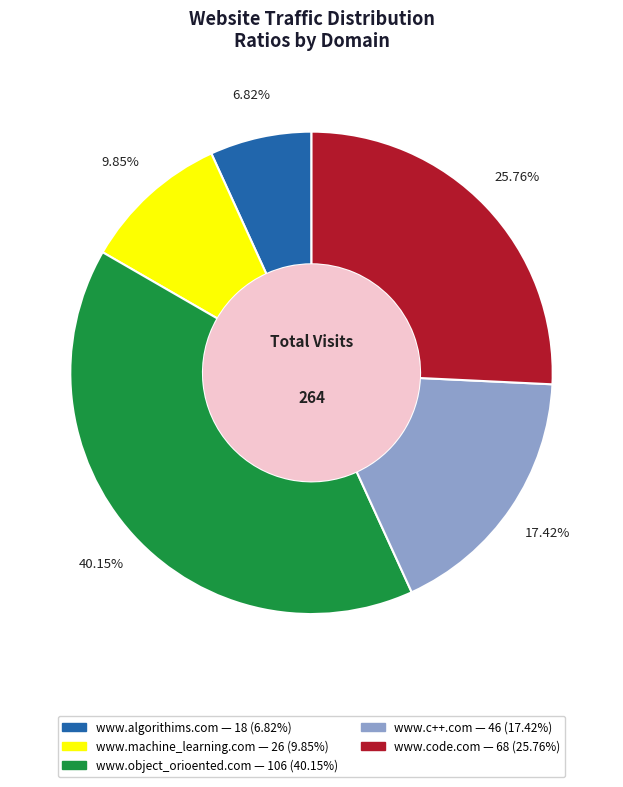

What portion of the pie excludes www.machine_learning.com?

90.2%